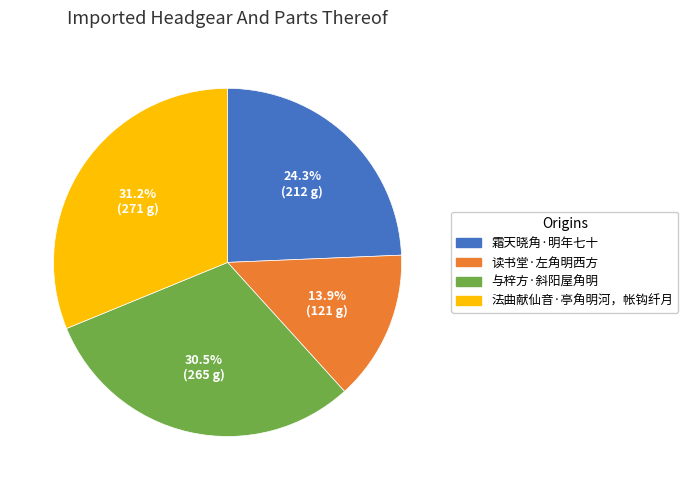

Approximately how many times larger is the value at 法曲献仙音·亭角明河，帐钩纤月 compared to 读书堂·左角明西方?

2.2